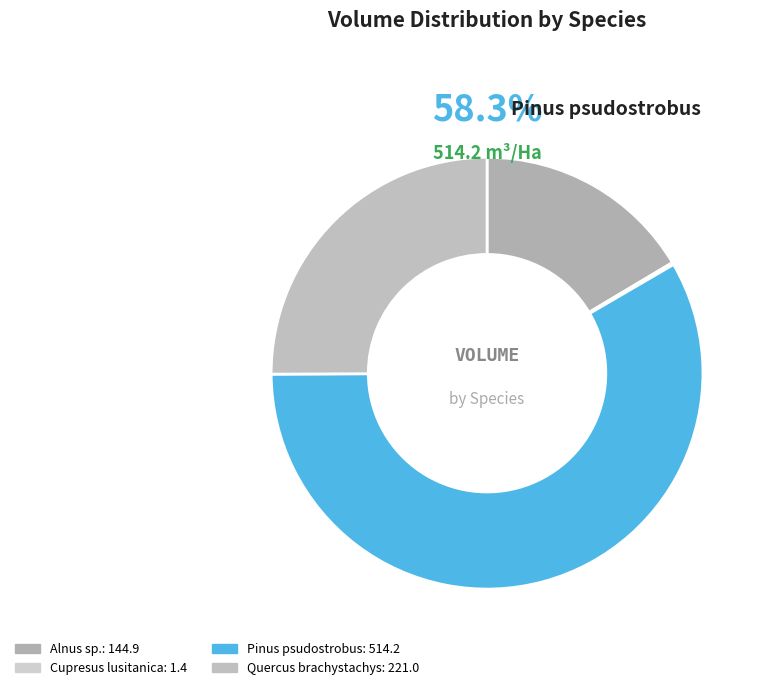

Is the sum of Pinus psudostrobus and Quercus brachystachys greater than half?

Yes